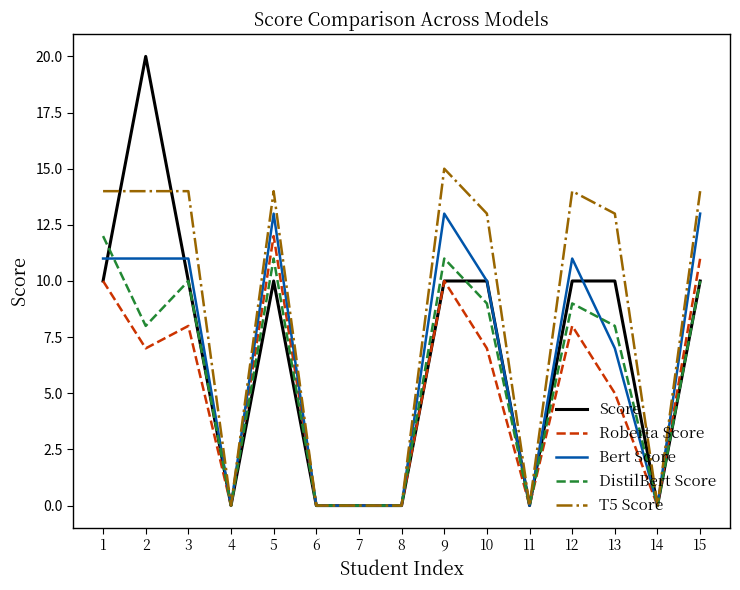

Which series changed the most between 1 and 13?

Roberta Score